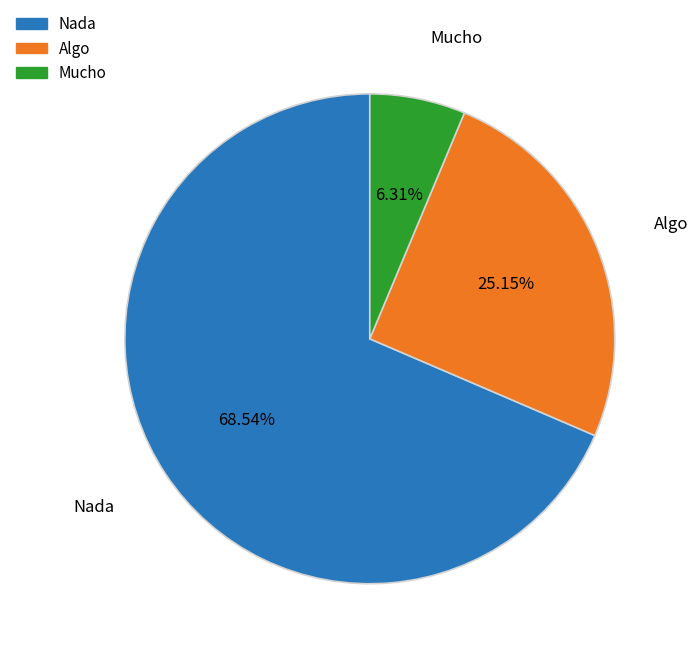

Rank the categories by value from lowest to highest.

Mucho, Algo, Nada